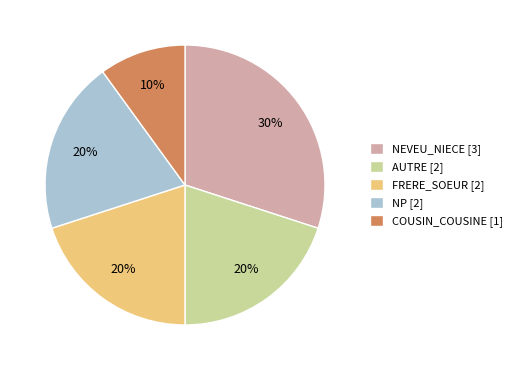

Which has a higher value, NEVEU_NIECE or AUTRE?

NEVEU_NIECE